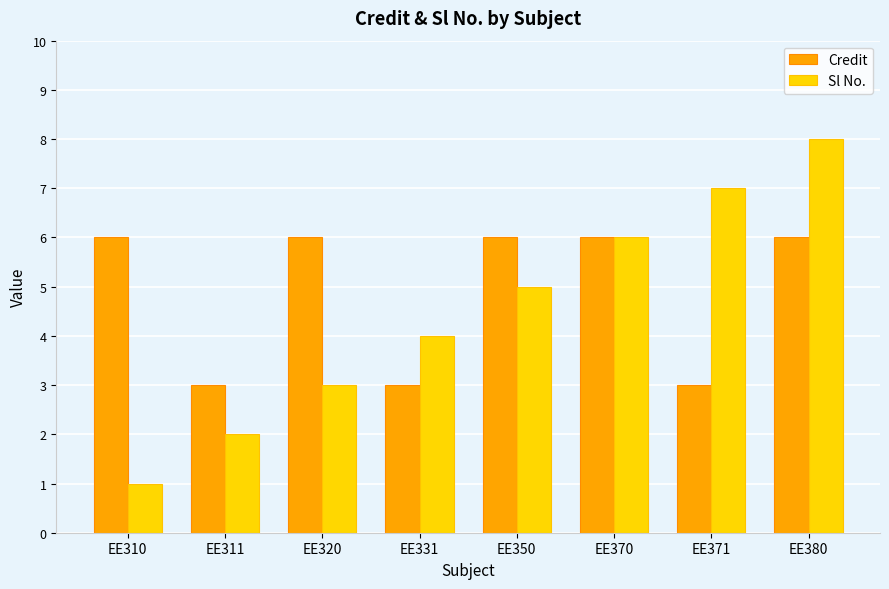

Between EE350 and EE370, which series saw the biggest shift?

Sl No.